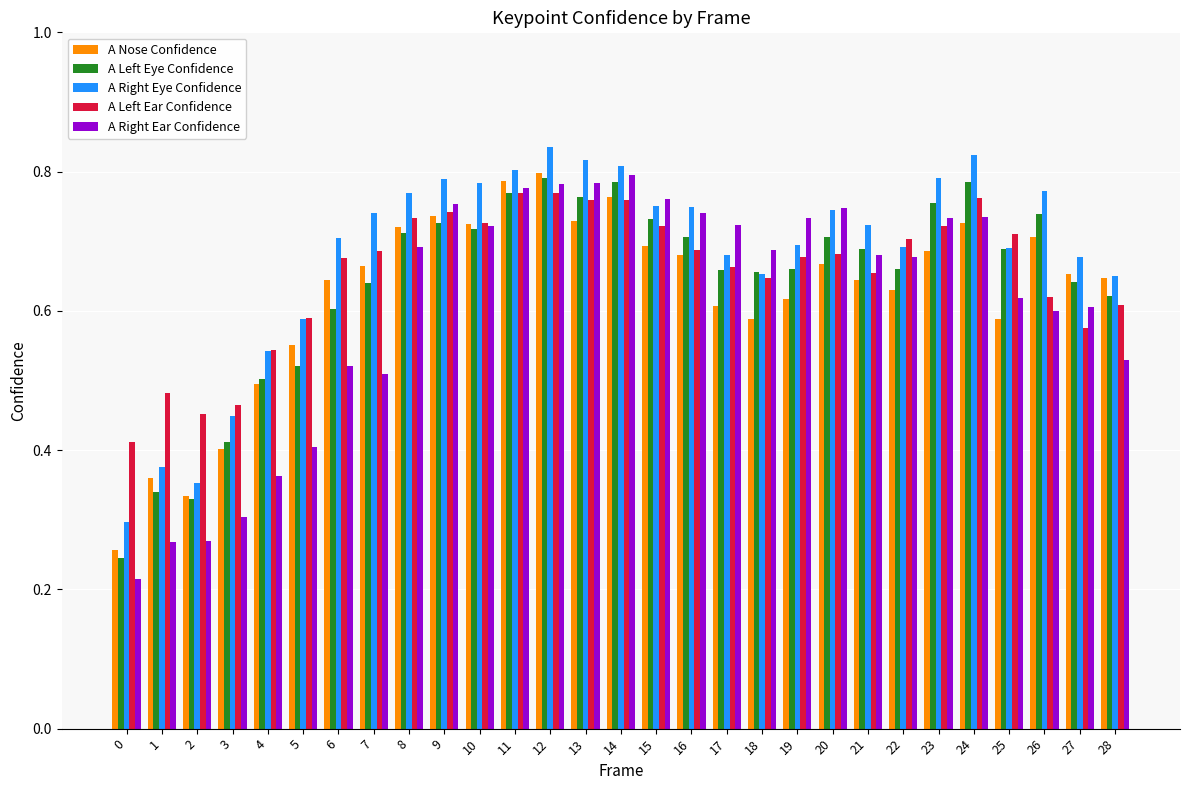

What is the sum of the A Right Ear Confidence values at 14 and 15?

1.6